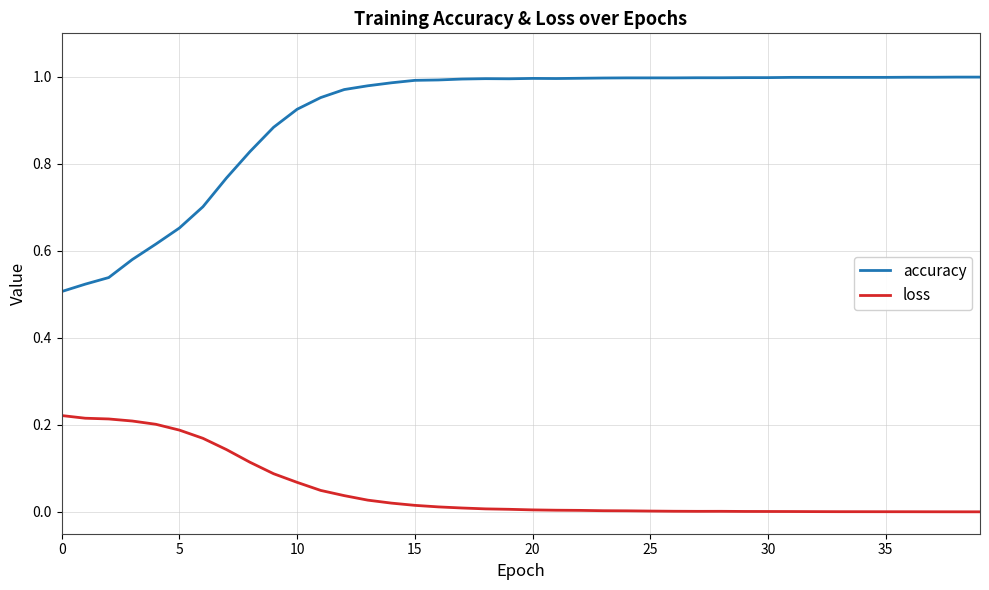

Which series has the largest total across all categories?

accuracy